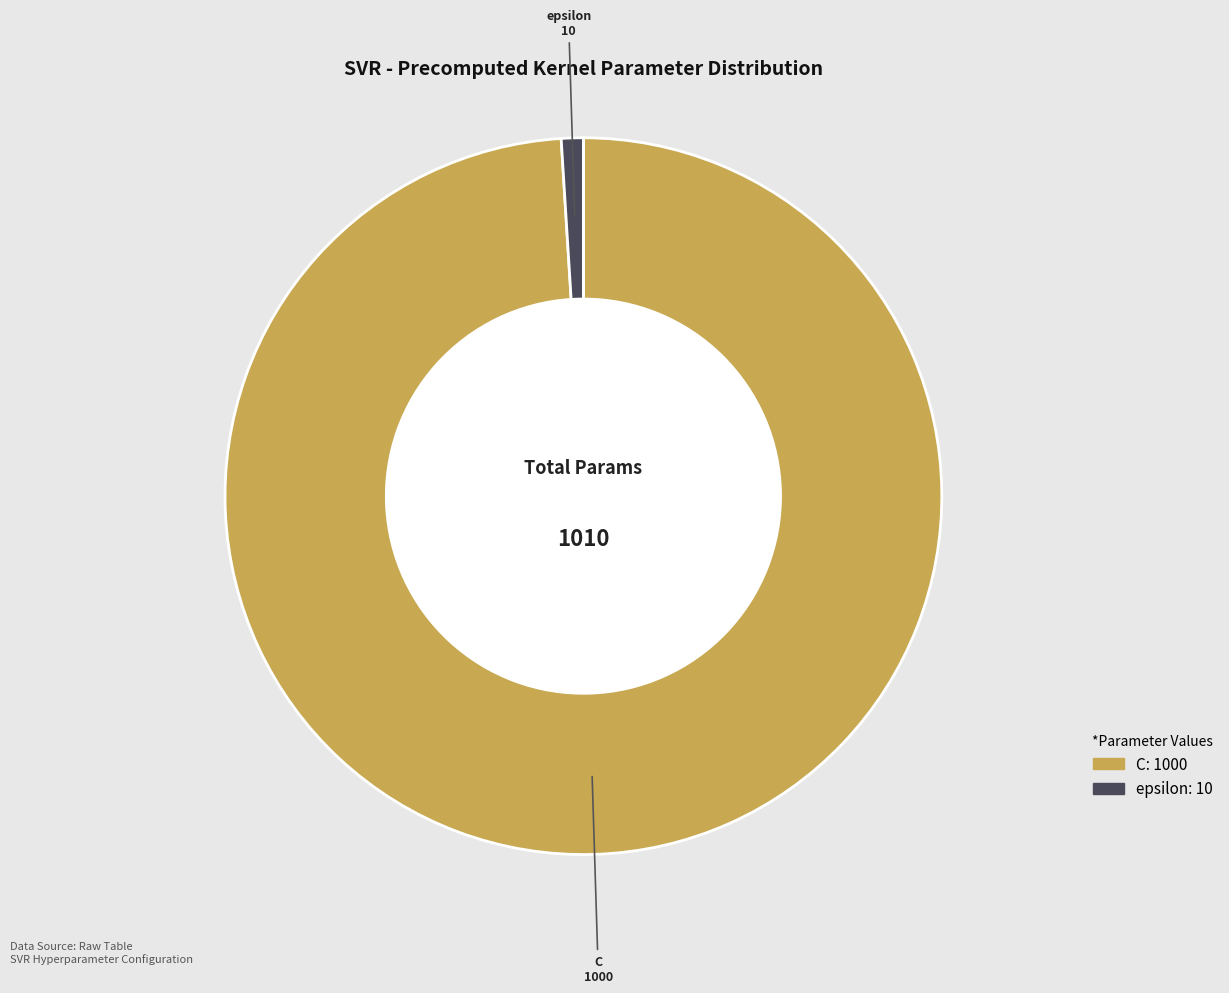

True or false: epsilon accounts for 11% of the total.

False